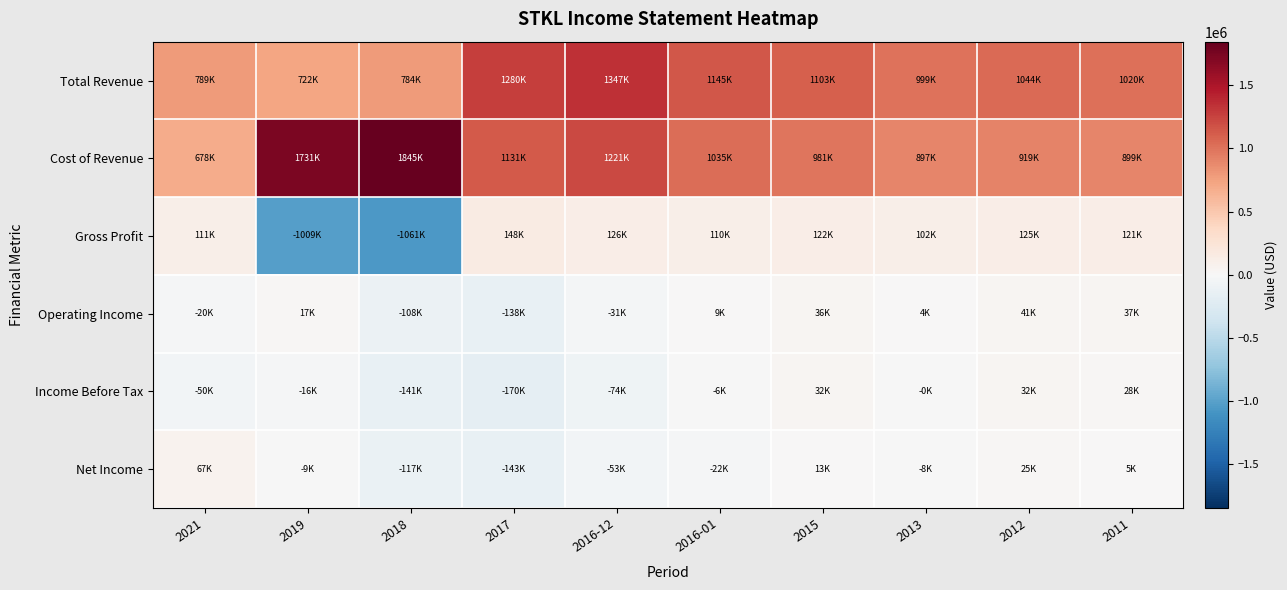

Which series has the largest range (max minus min)?

Gross Profit